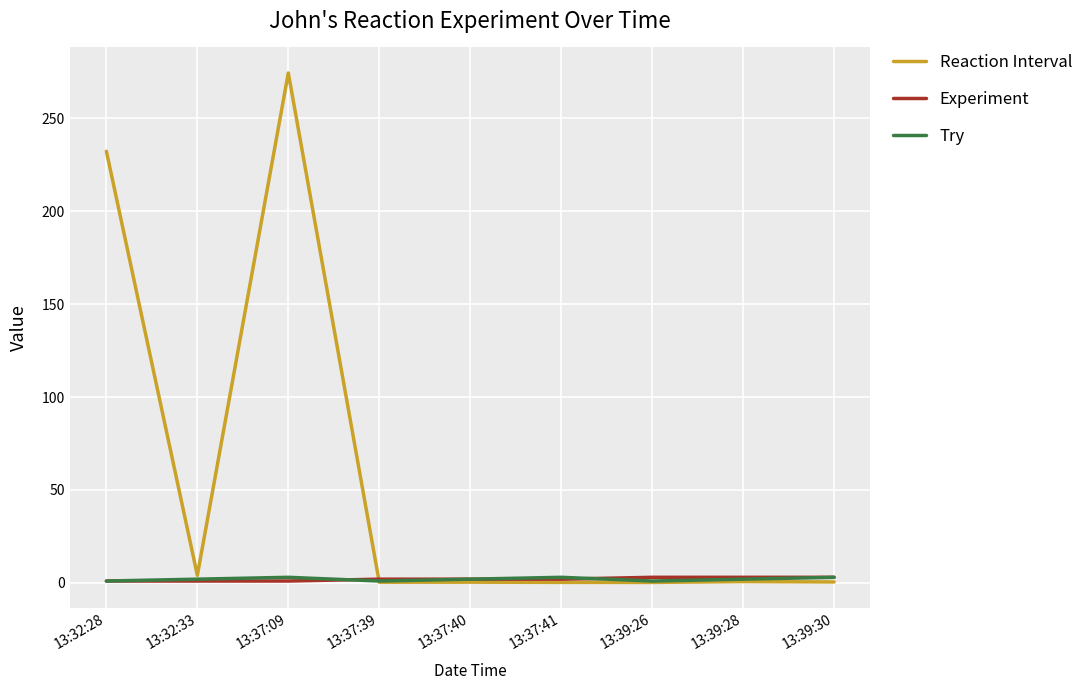

Which series ends up on top after the final intersection of Try and Reaction Interval?

Try